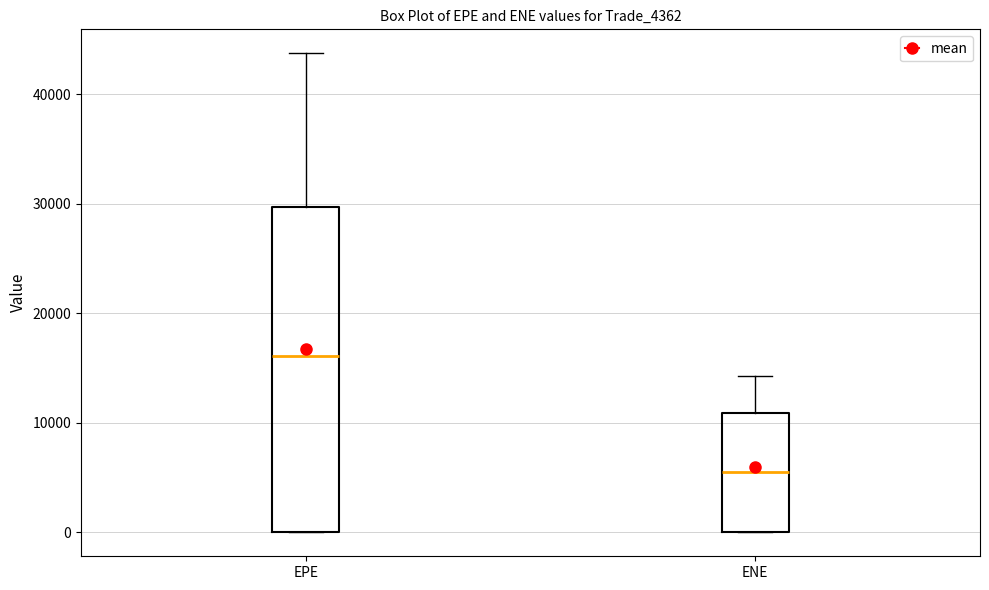

Where is the lower edge of the box for ENE on the y-axis? The values are not printed on the chart, so give them approximately, as read against the axis.

0